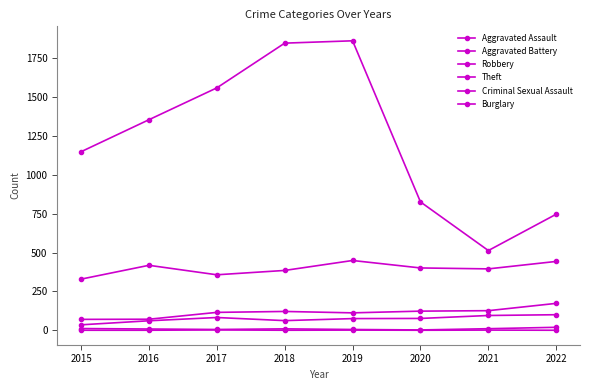

How many lines are shown in the chart?

6